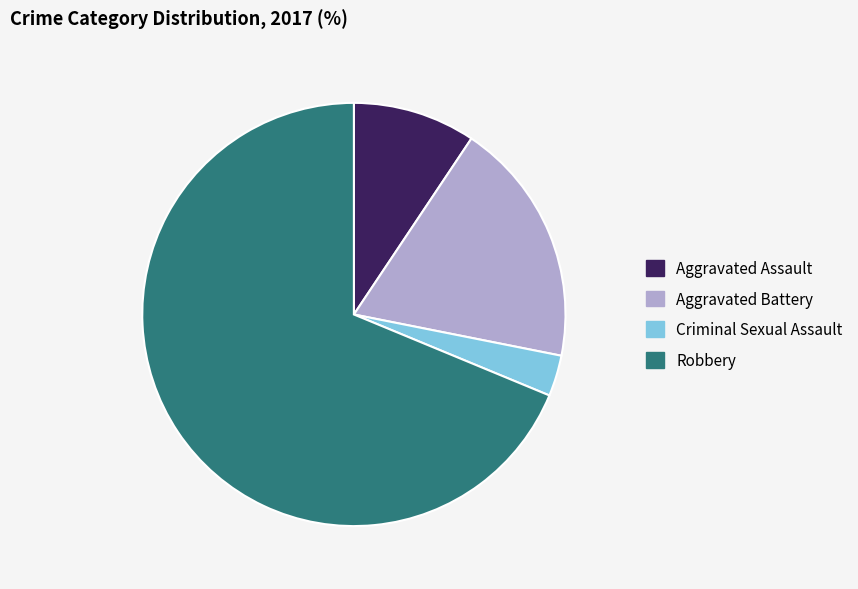

Does Aggravated Battery account for over 50% of the chart?

No